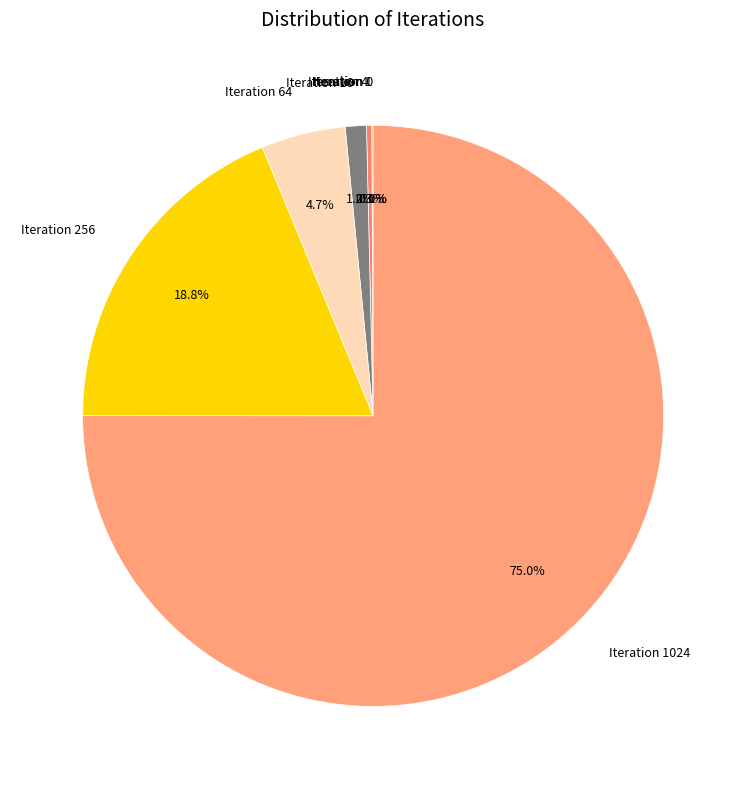

What is the largest slice in the pie chart?

Iteration 1024